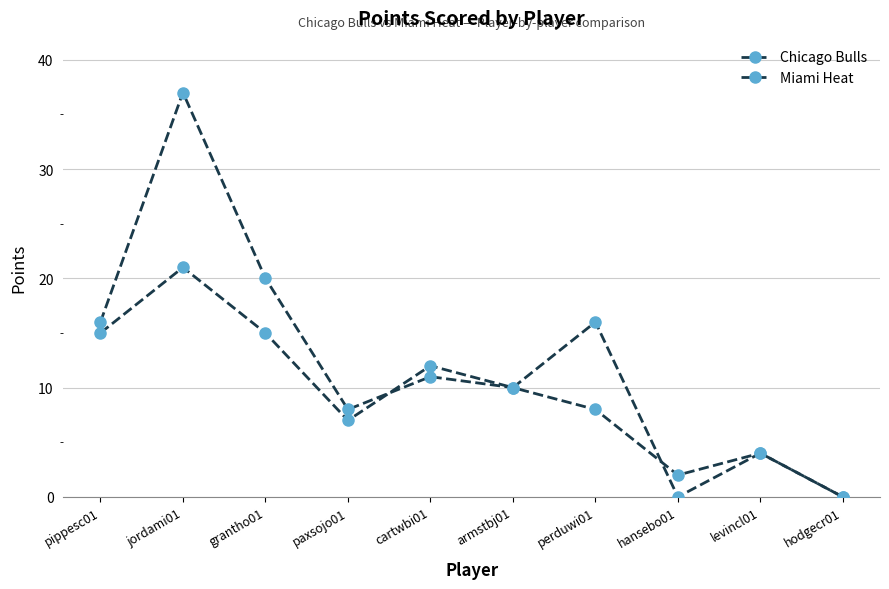

How many lines are shown in the chart?

2